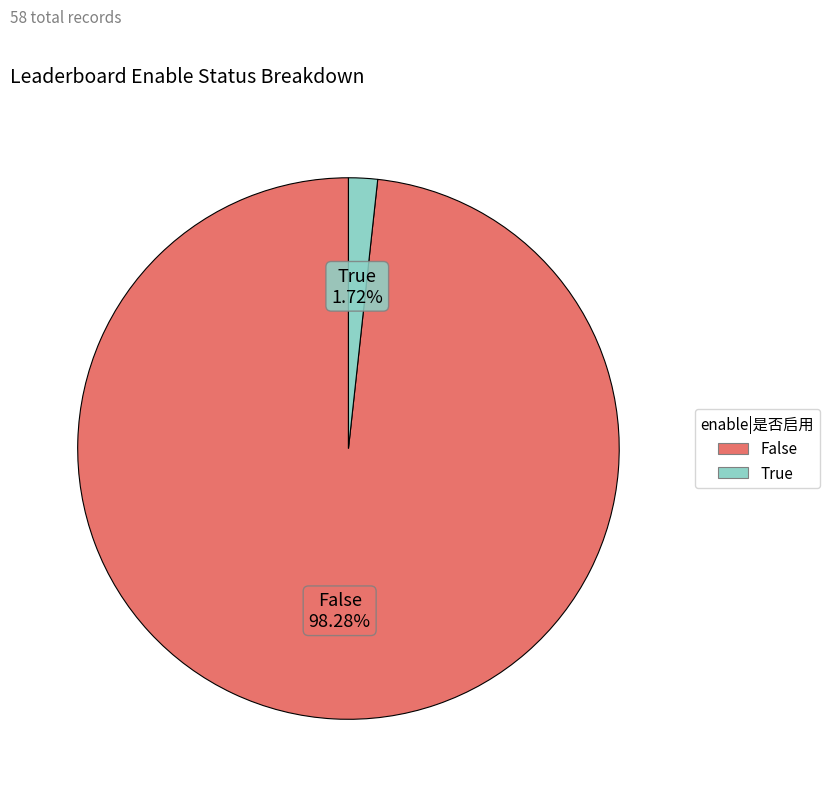

Which slice is the smallest?

True